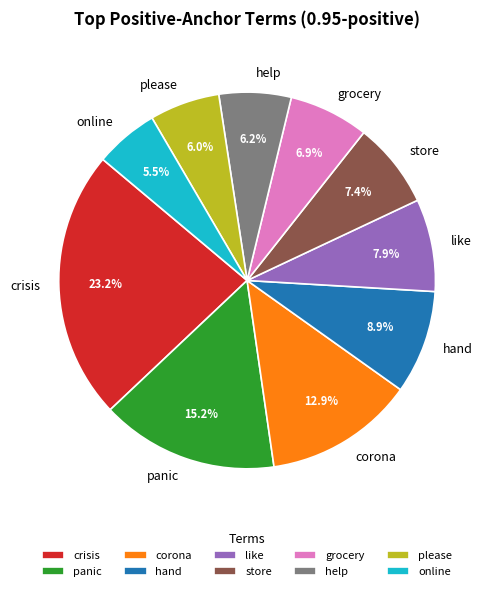

To the nearest percent, what portion does store represent?

7%